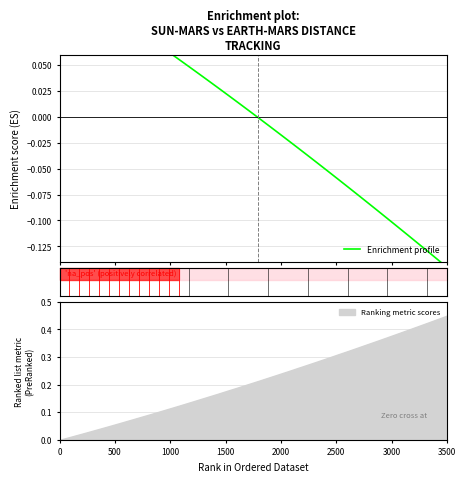

At which label does Ranking metric scores reach its peak?

3500